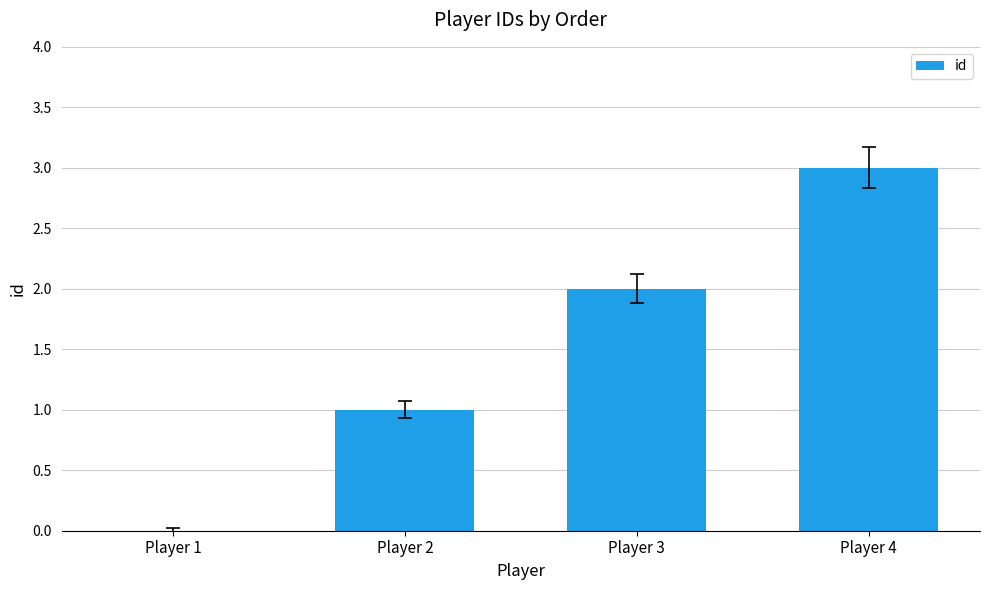

Reading right to left, list all the values displayed in this chart.

3	2	1	0